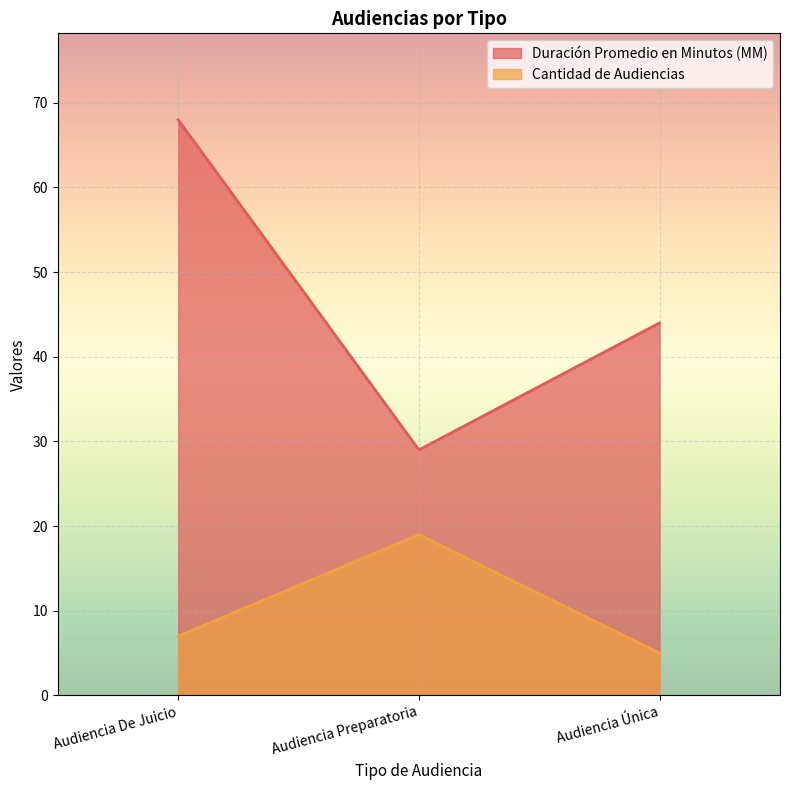

What is the difference between the maximum and minimum values in the Cantidad de Audiencias series?

14